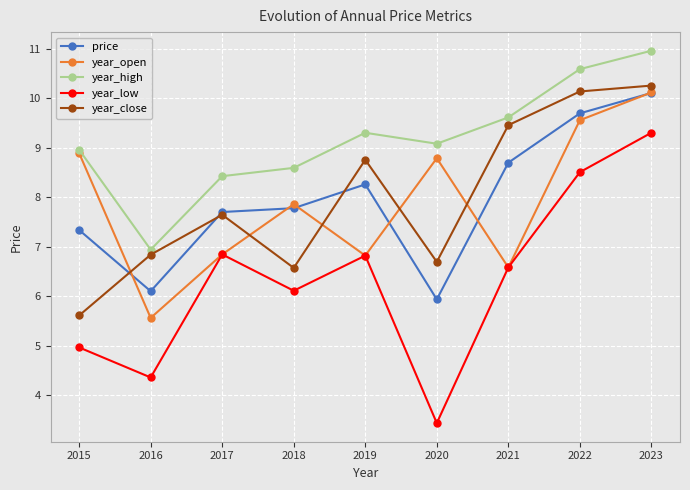

How many values in the year_open series exceed 7?

5